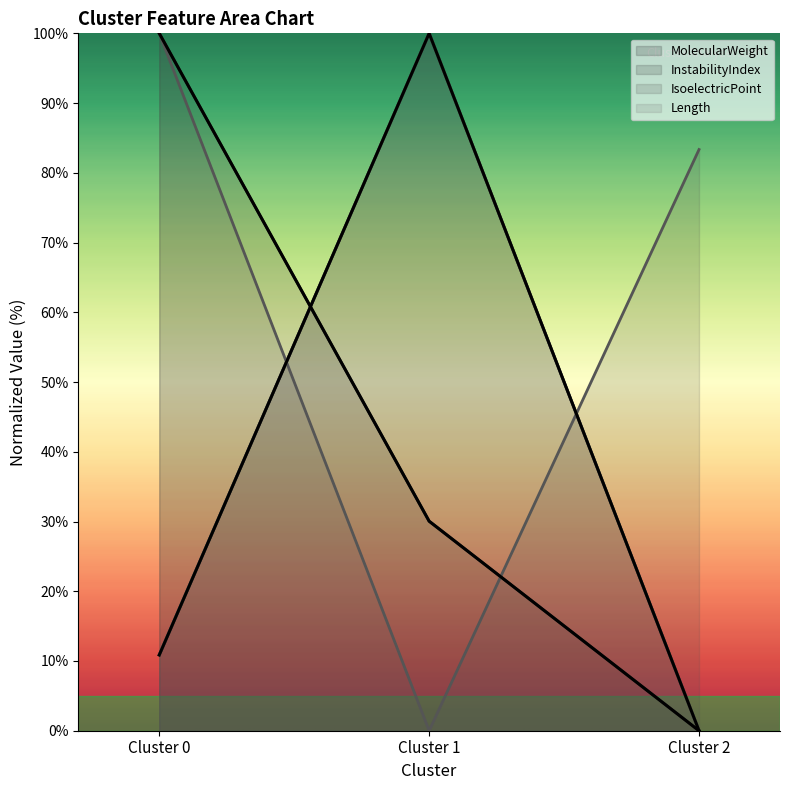

What is the sum of all IsoelectricPoint values?

183.3